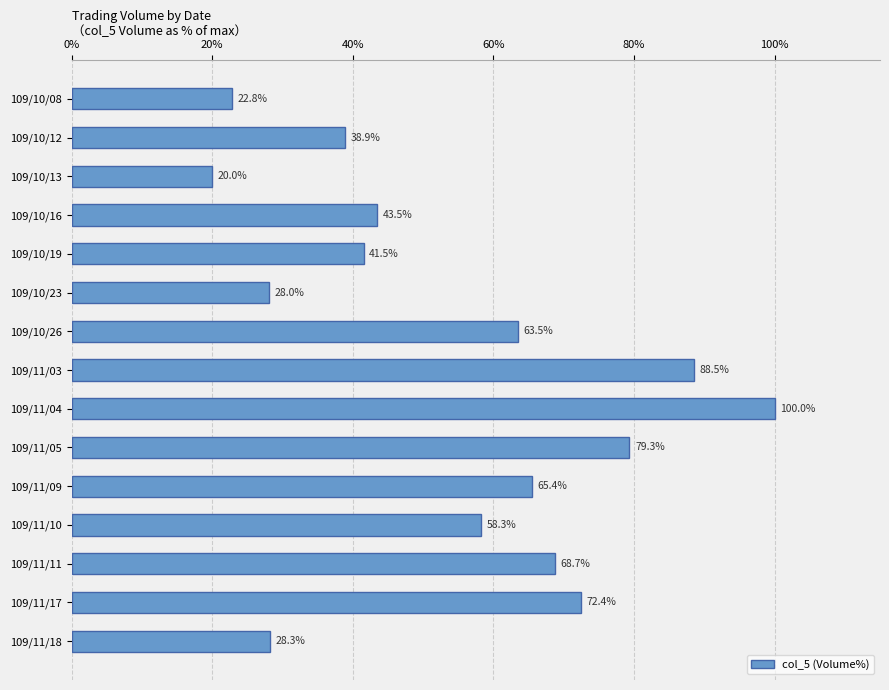

What value does the data have at 109/10/08?

22.8